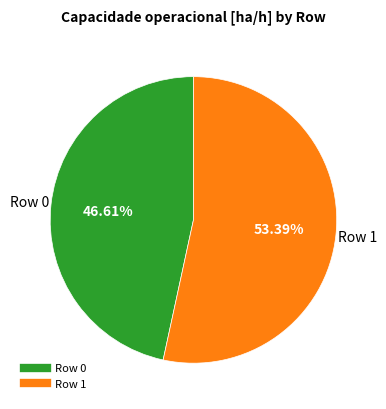

The Row 1 slice represents 64% of the pie. True or false?

False